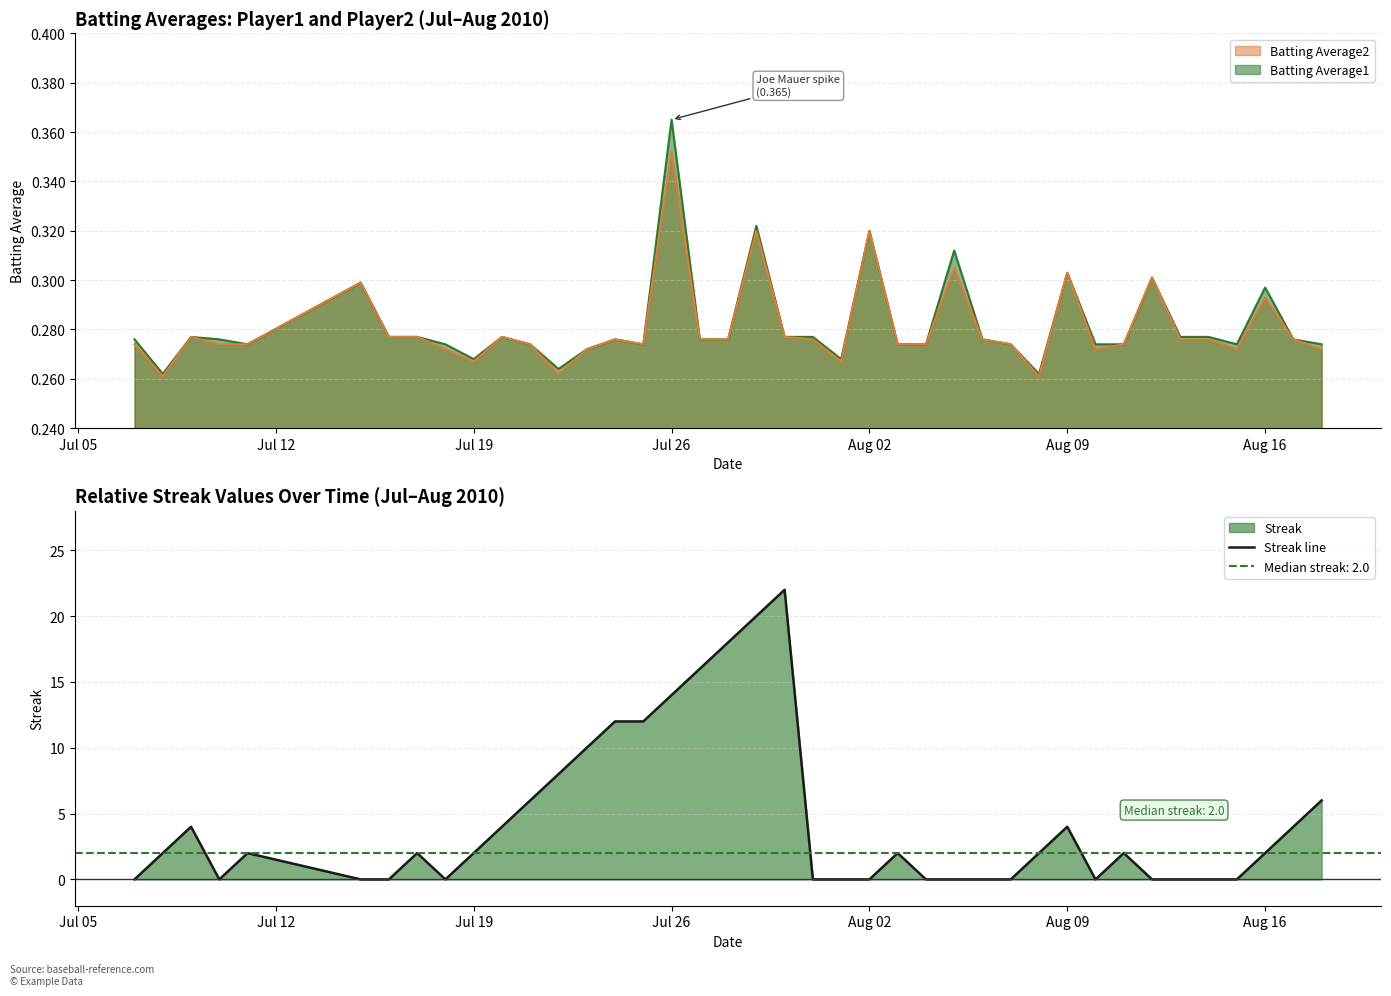

True or false: Streak line has a value of 3 at Aug 16.

False